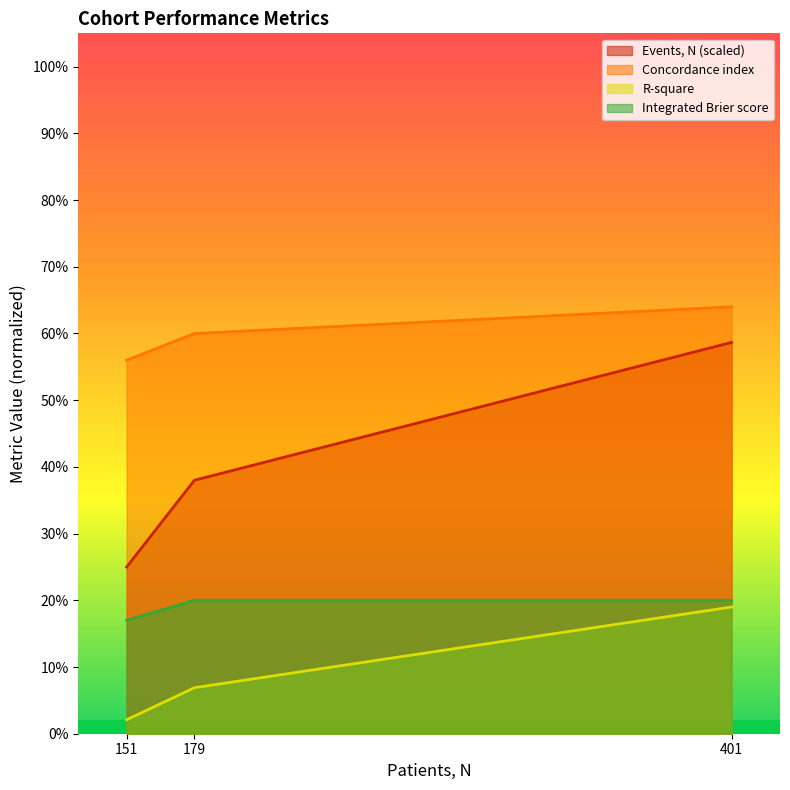

The Events, N series shows 0.2 at 151. True or false?

False